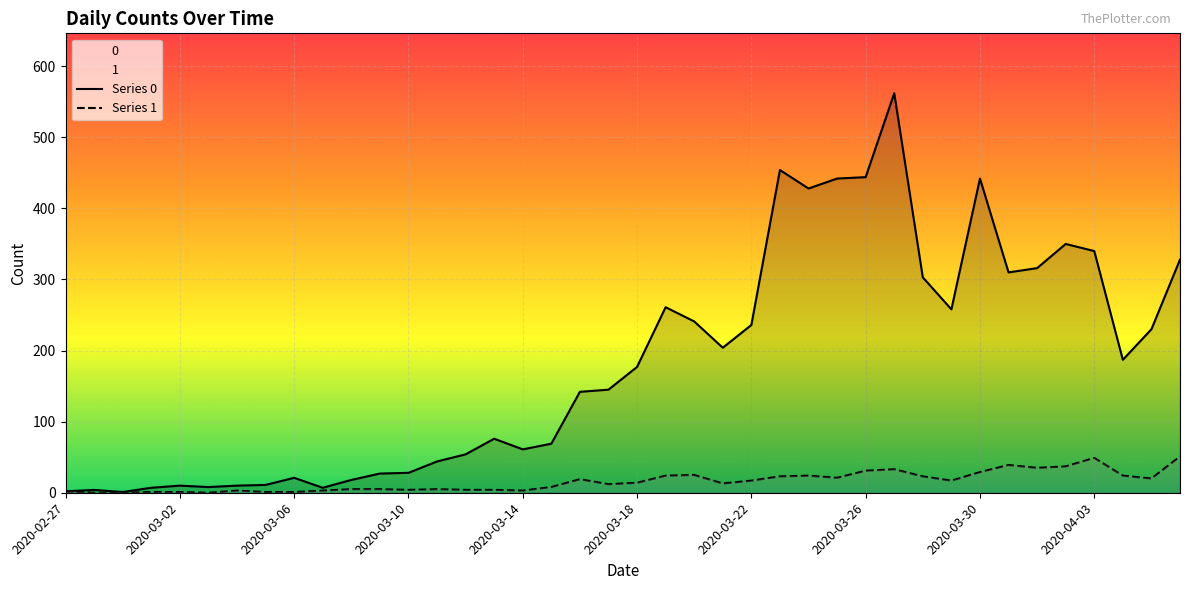

Count the number of data series in this chart.

2